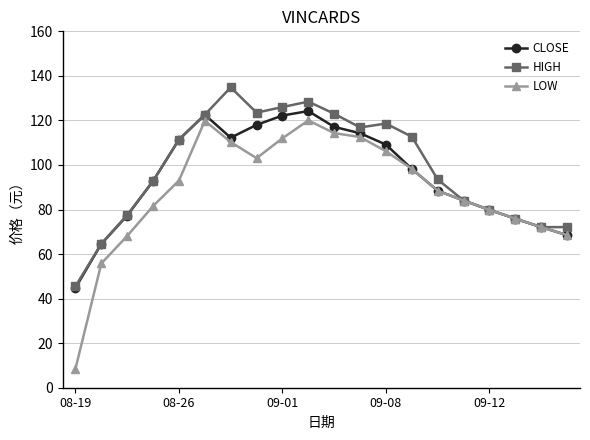

What is the minimum value for LOW?

8.5